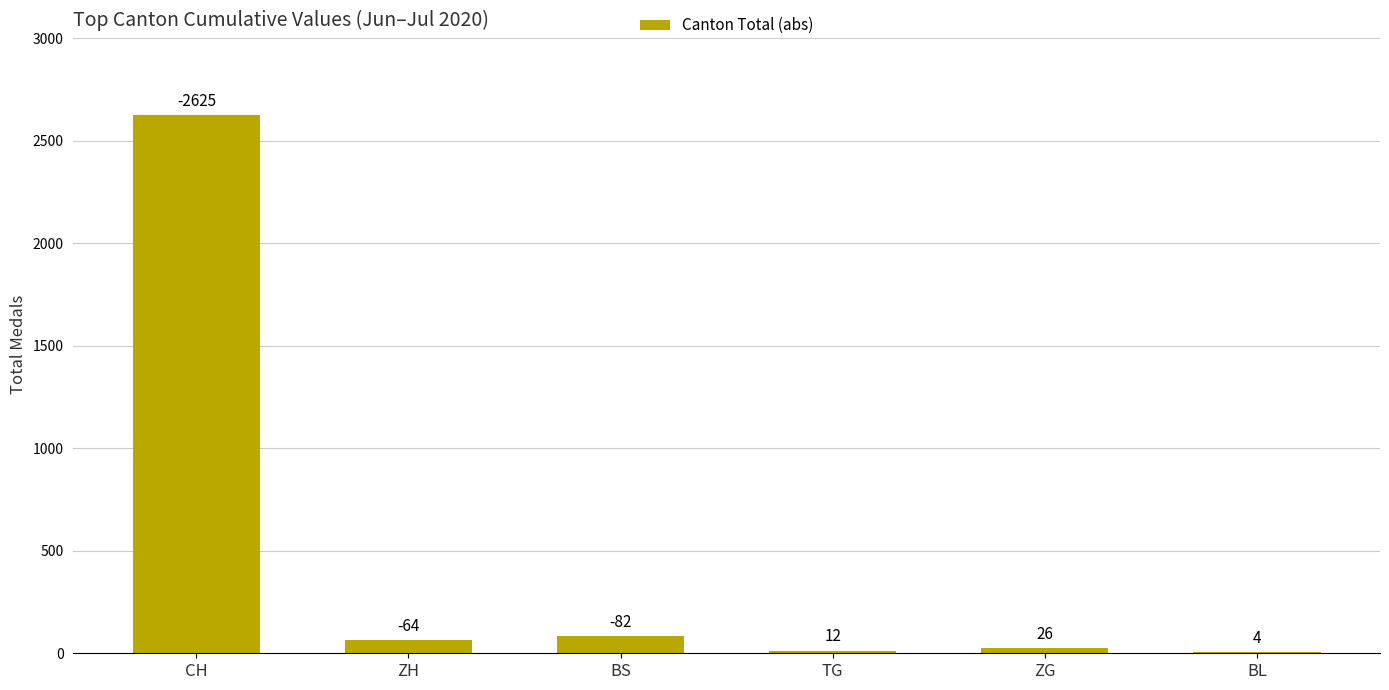

What is the sum of all values?

2813